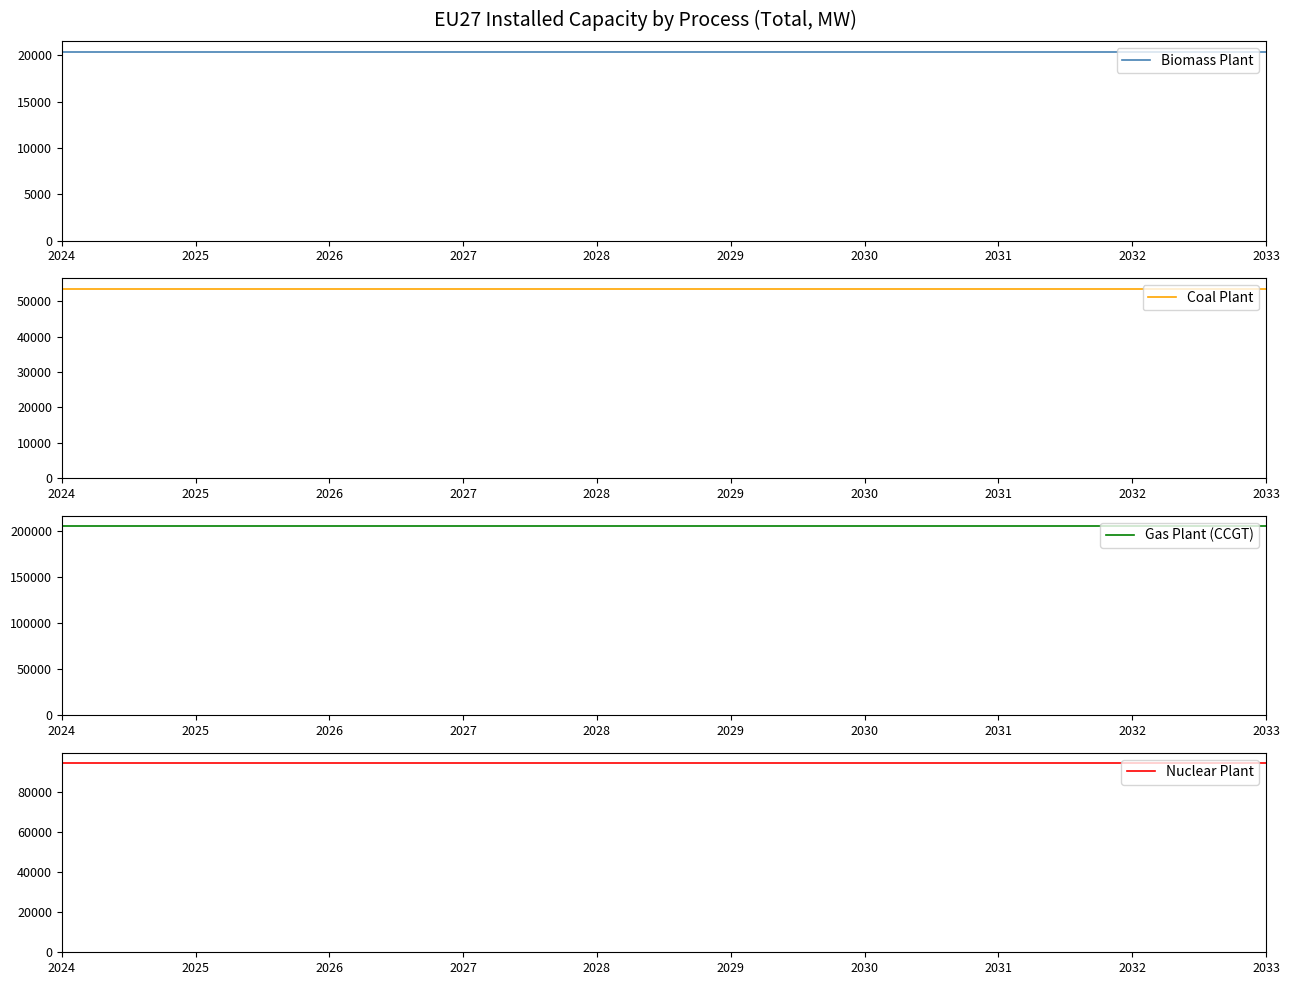

At how many categories does at least one series exceed 195561?

10